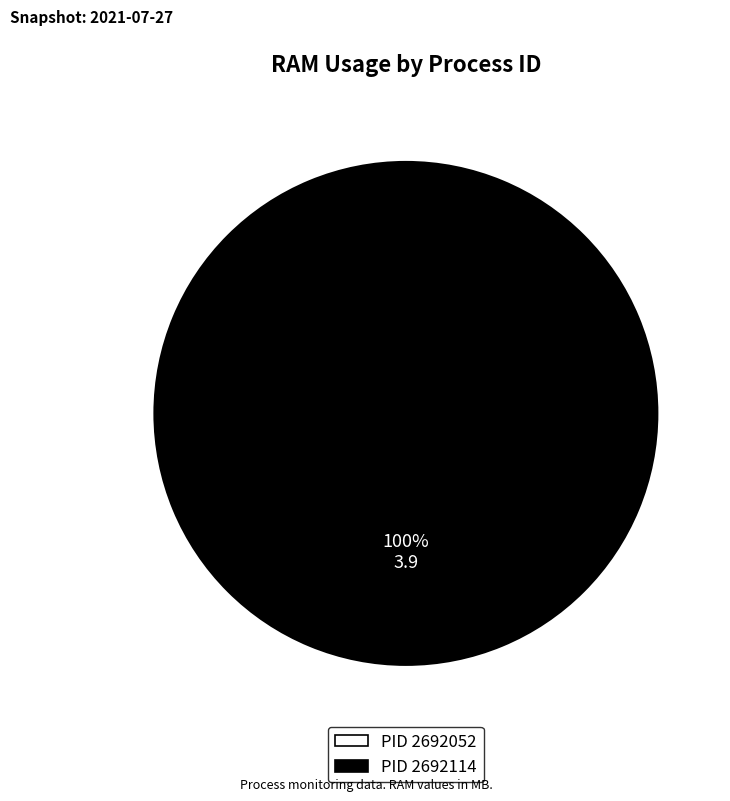

Is it true that 2692052 is 0% of the pie?

True